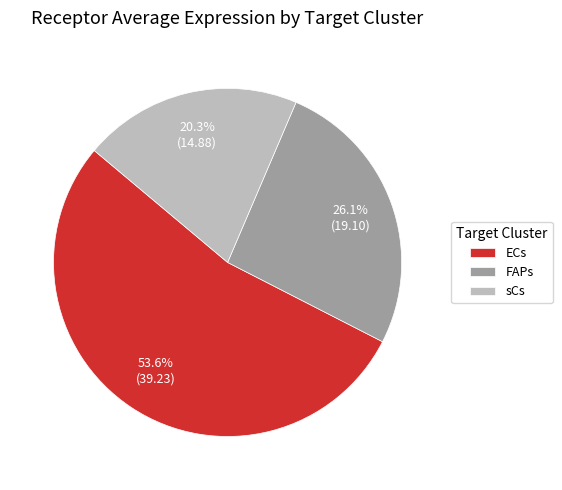

What is the largest slice in the pie chart?

ECs